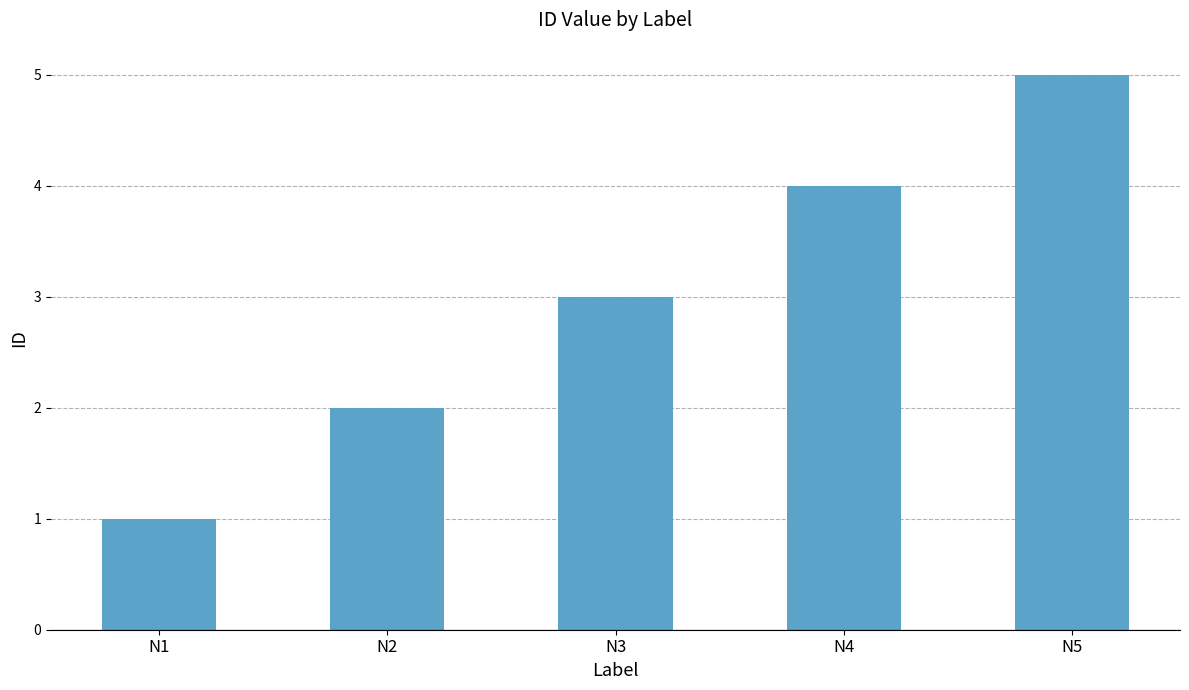

How many categories are shown in the chart?

5